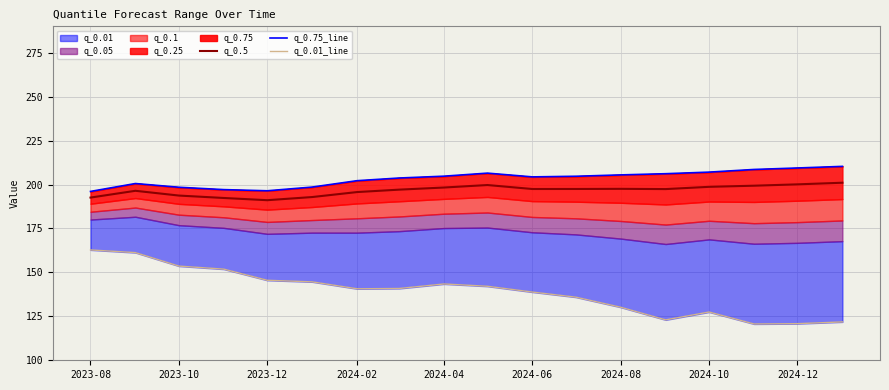

True or false: q_0.5 has a value of 197.4 at 2024-06.

True